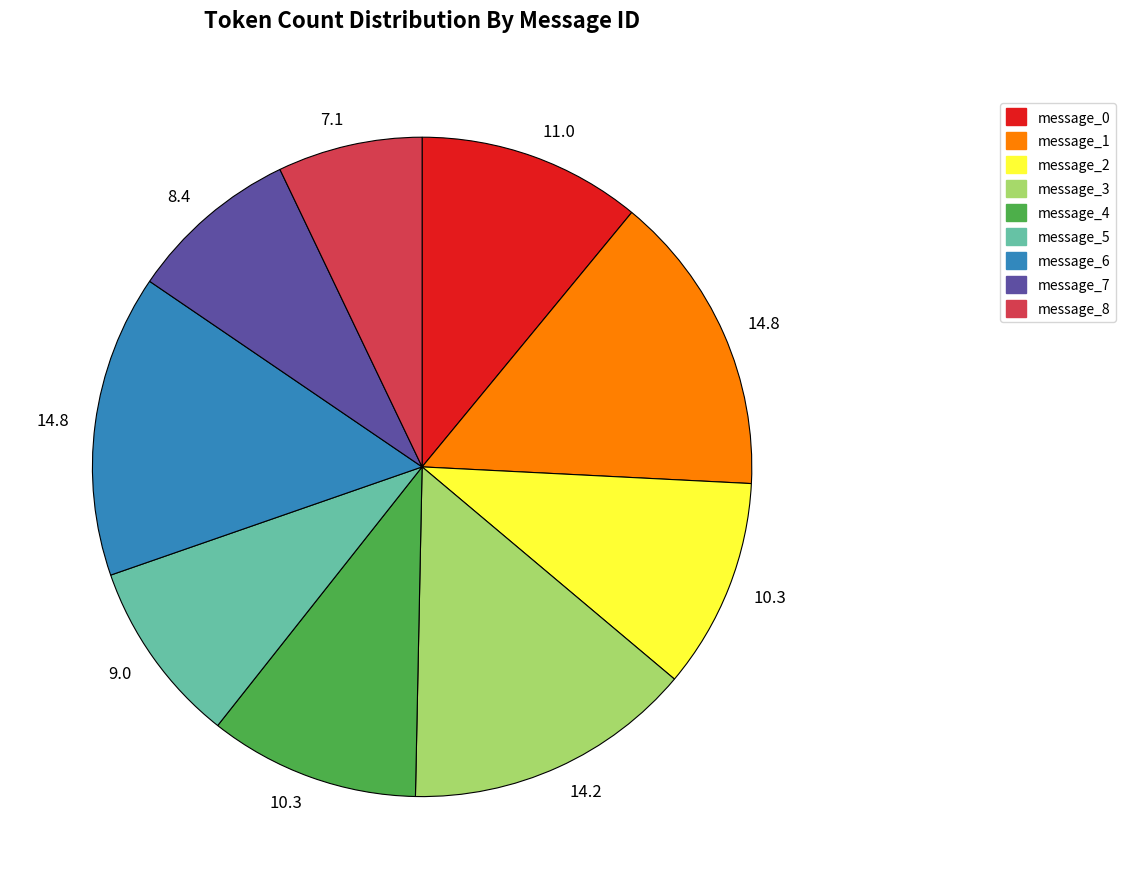

What is the smallest slice in the pie chart?

message_8